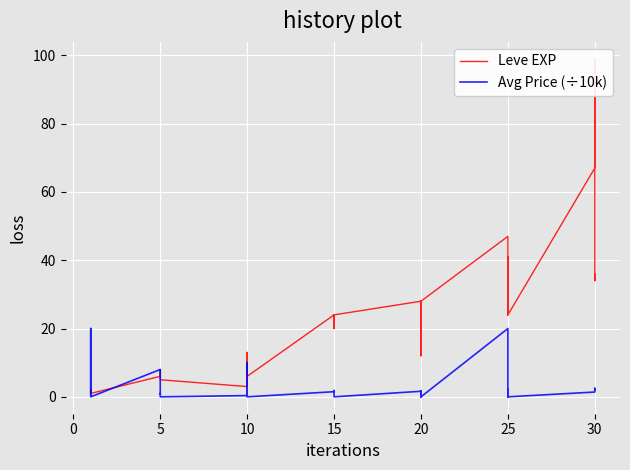

True or false: Leve EXP has more than 1 interior local peaks.

True